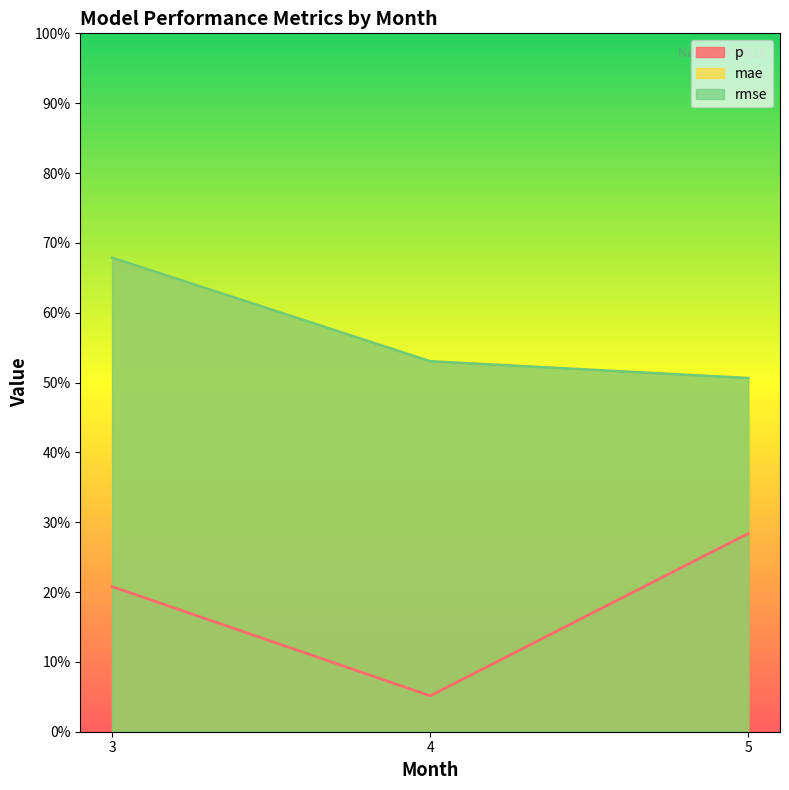

How many lines are shown in the chart?

3